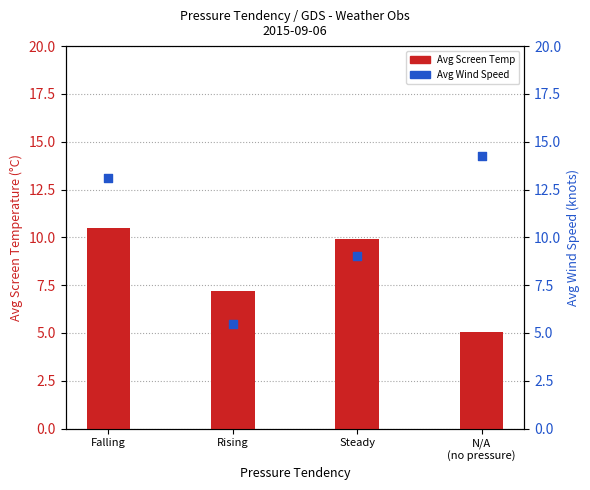

At how many categories does at least one series exceed 9?

3